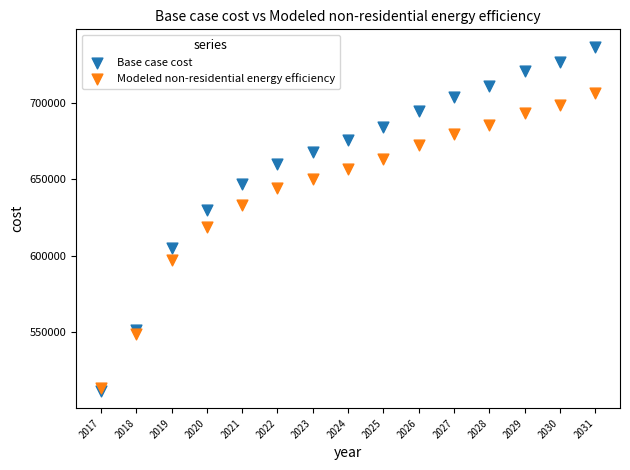

In the Modeled non-residential energy efficiency series, what Y value is closest to 609952?

618622.0